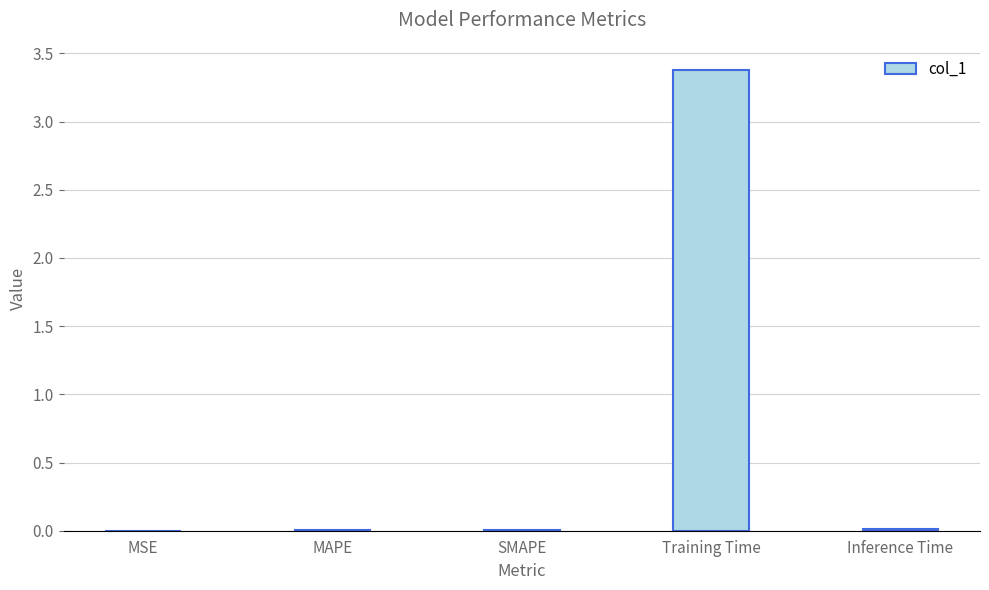

What is the maximum value shown in the chart?

3.4